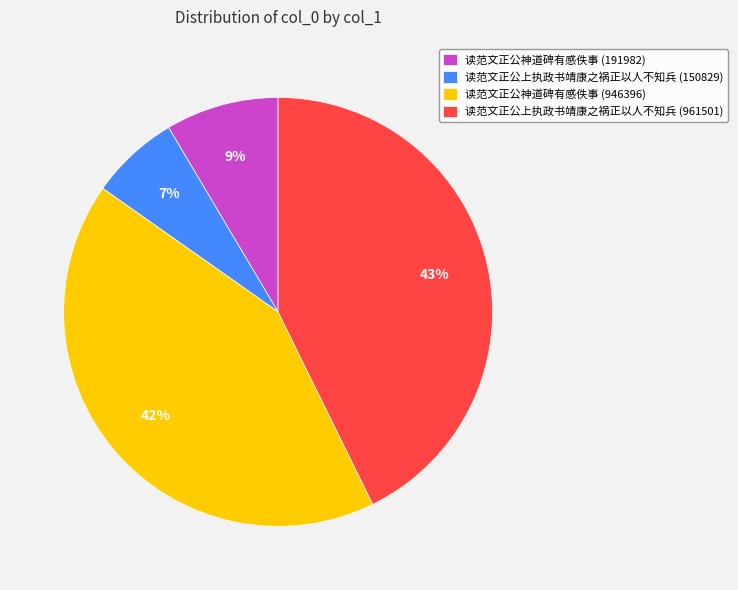

Which slice is the largest?

读范文正公上执政书靖康之祸正以人不知兵 (961501)